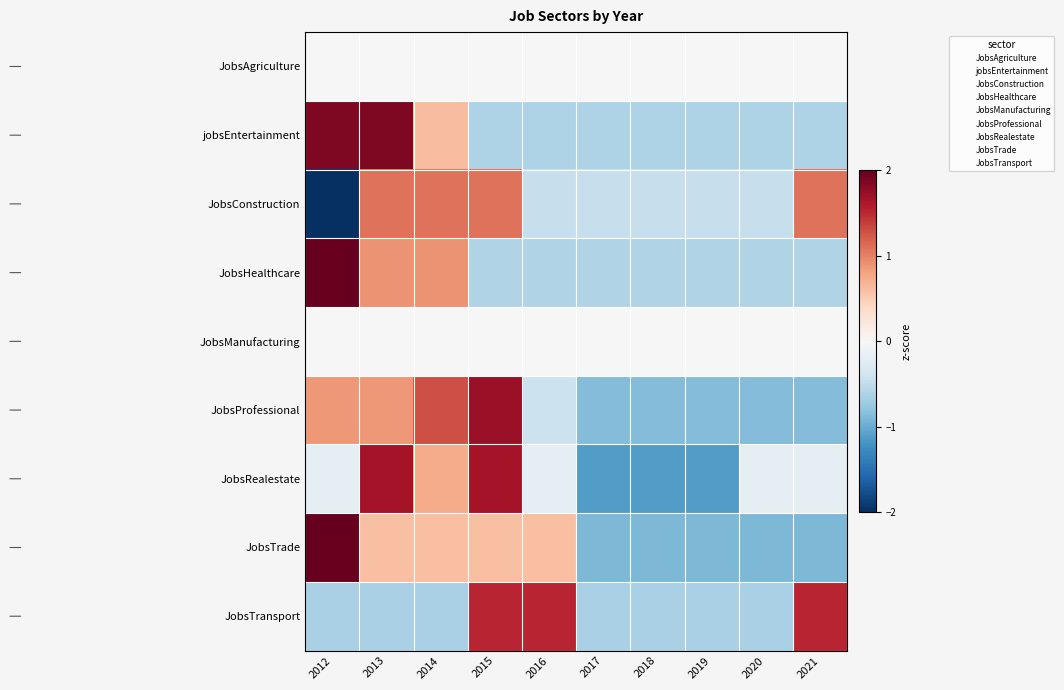

At which category is the sum across all series the highest?

2013